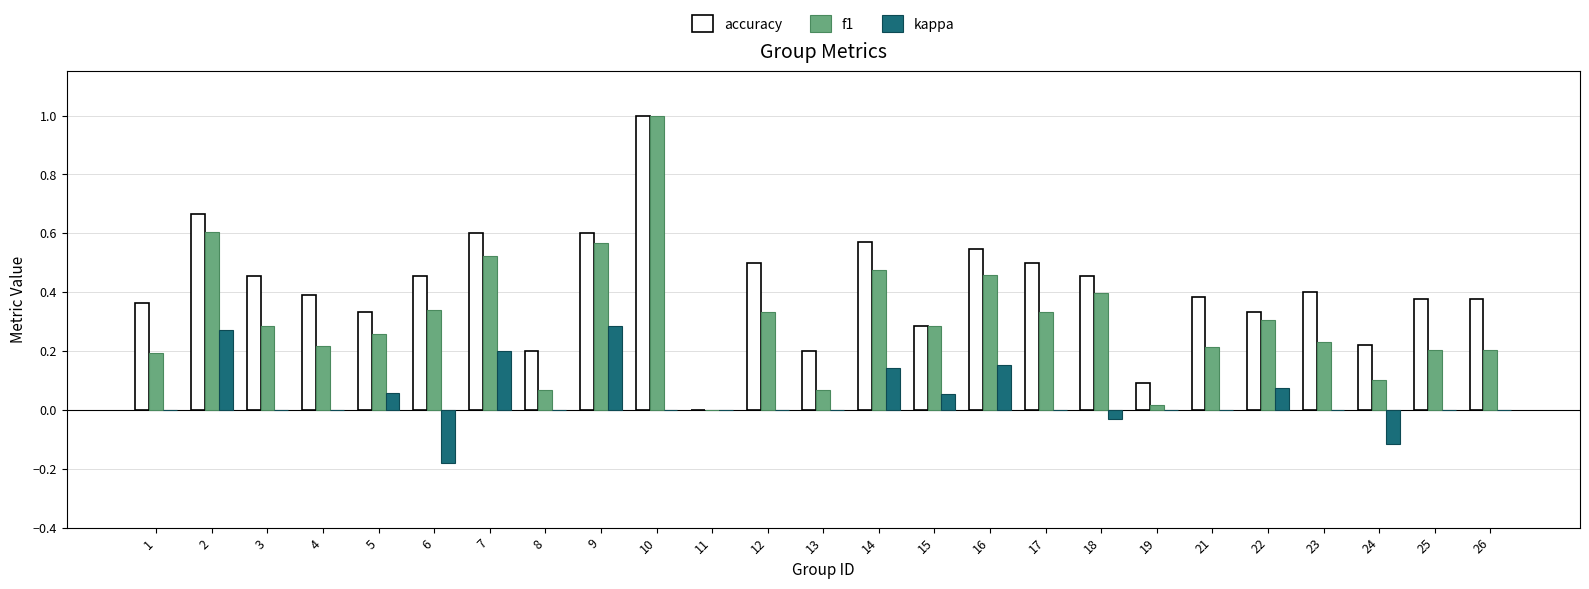

What is the sum of all f1 values?

7.7